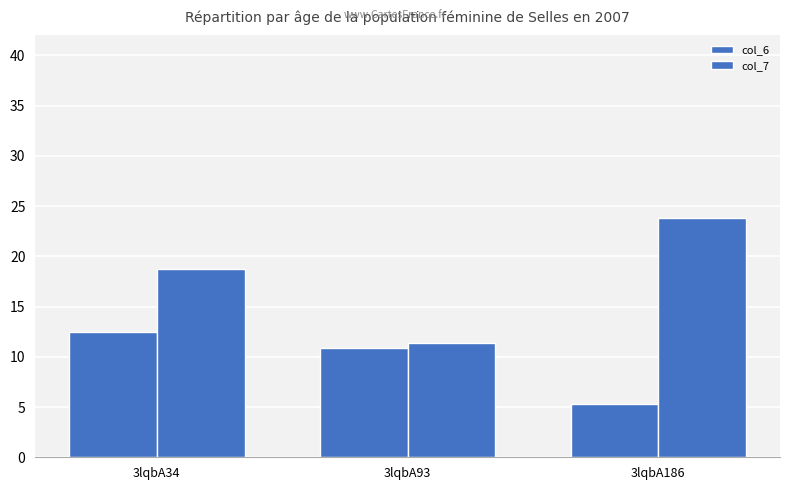

Read the col_6 value at 3lqbA93.

10.9